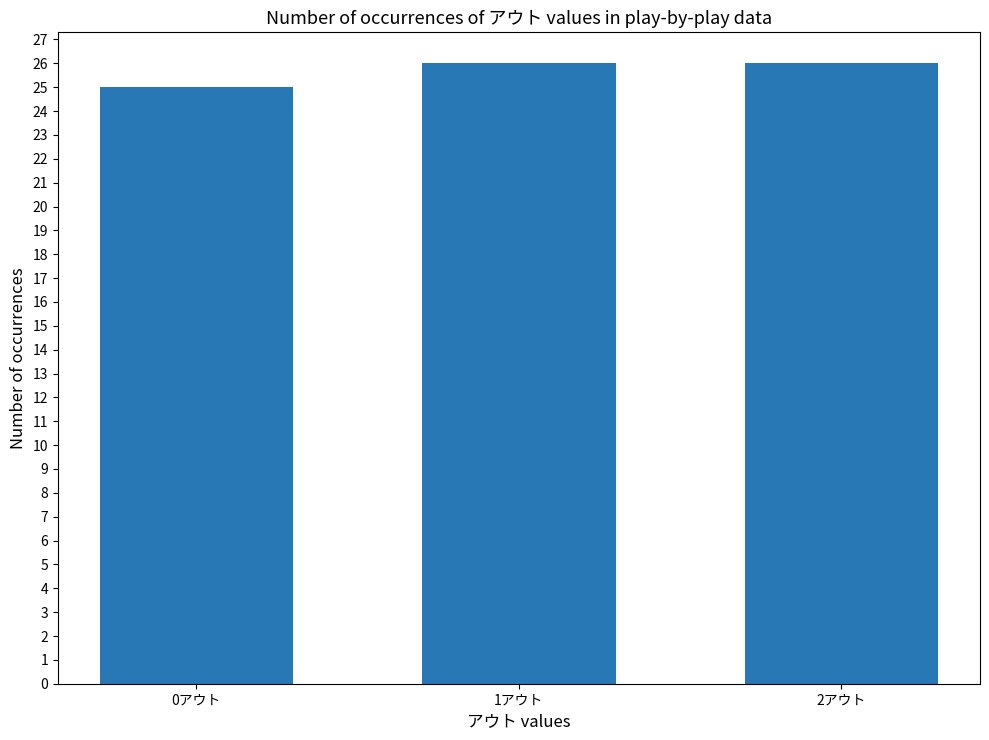

Which has a higher value, 2アウト or 0アウト?

2アウト